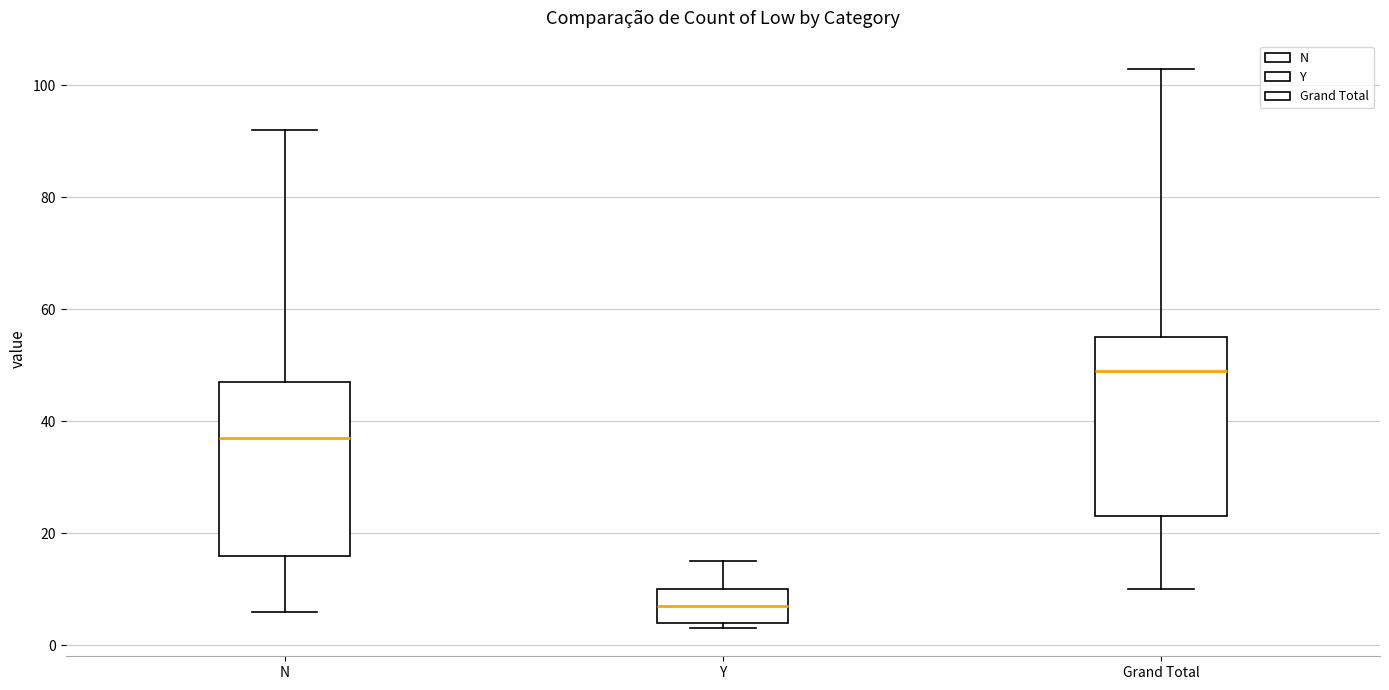

Reading left to right, transcribe this box plot: for each box, give where its median line is, the range the box spans, and where its two whiskers end, as read against the y-axis. The values are not printed on the chart, so give them approximately, as read against the axis.

N: median 38, box 16 to 48, whiskers 6 to 92
Y: median 8, box 4 to 10, whiskers 4 (just below the box's lower edge) to 16
Grand Total: median 50, box 24 to 56, whiskers 10 to 104